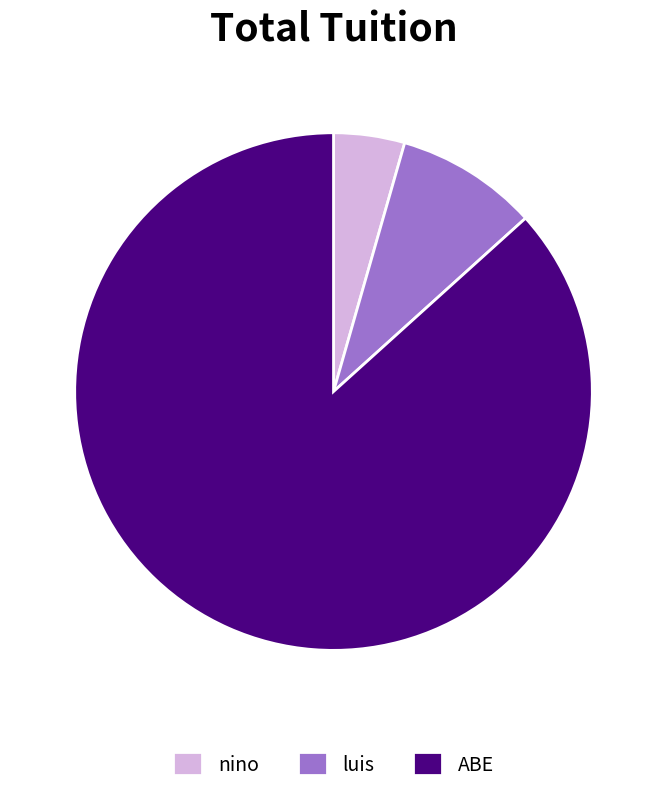

Which has a higher value, luis or nino?

luis